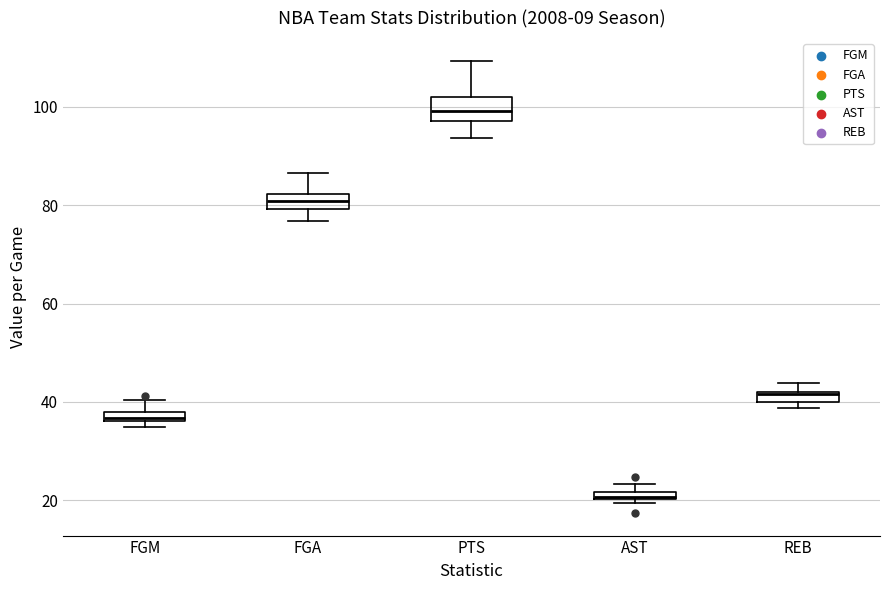

Where is the lower edge of the box for FGA on the y-axis? The values are not printed on the chart, so give them approximately, as read against the axis.

80